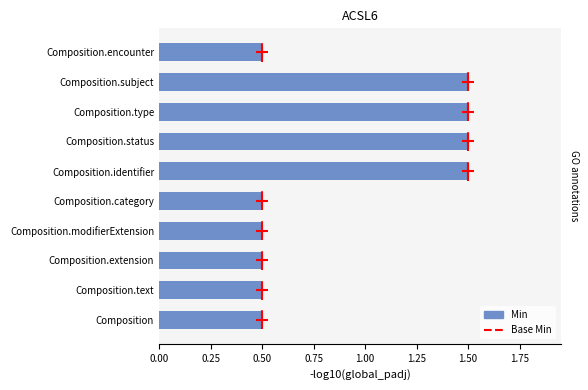

Is it true that the value at Composition.extension is 0.8?

False